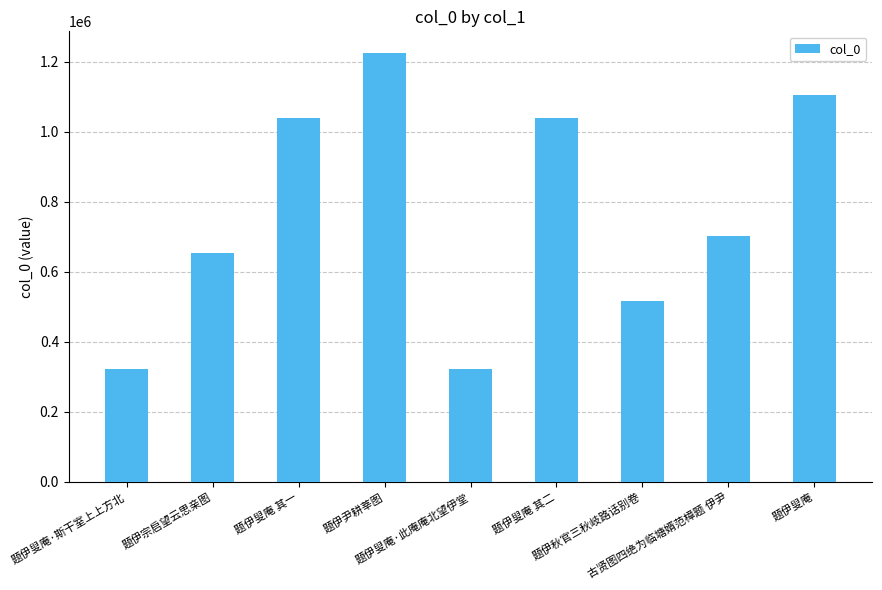

At which category does the chart reach its peak across all series?

题伊尹耕莘图